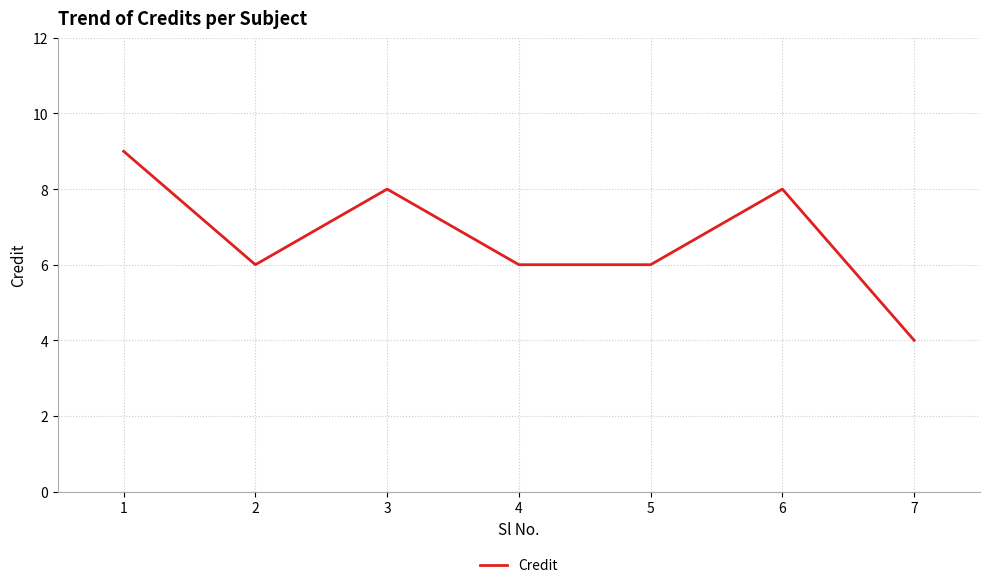

Reading left to right, what are all the values shown in this chart?

9	6	8	6	6	8	4